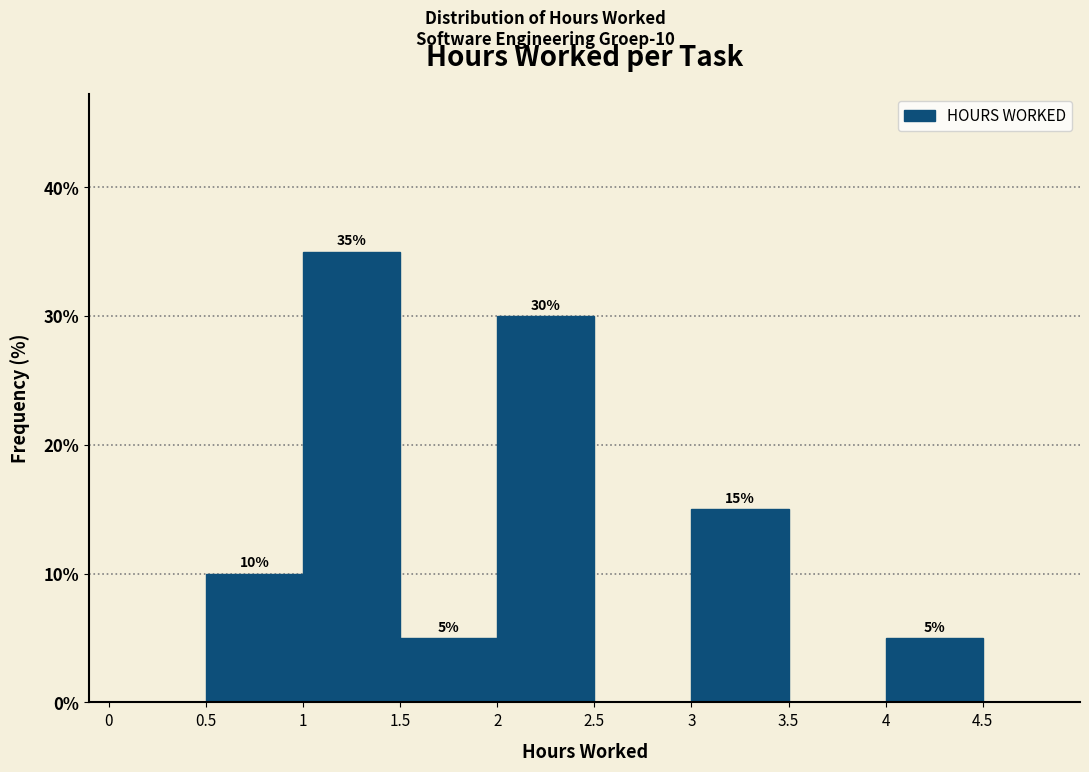

Which range on the x-axis has the tallest bar?

1 to 1.5